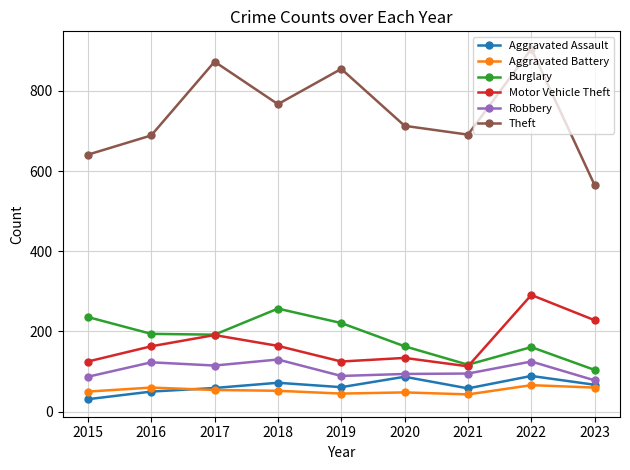

Where is the first local maximum for Motor Vehicle Theft?

2017